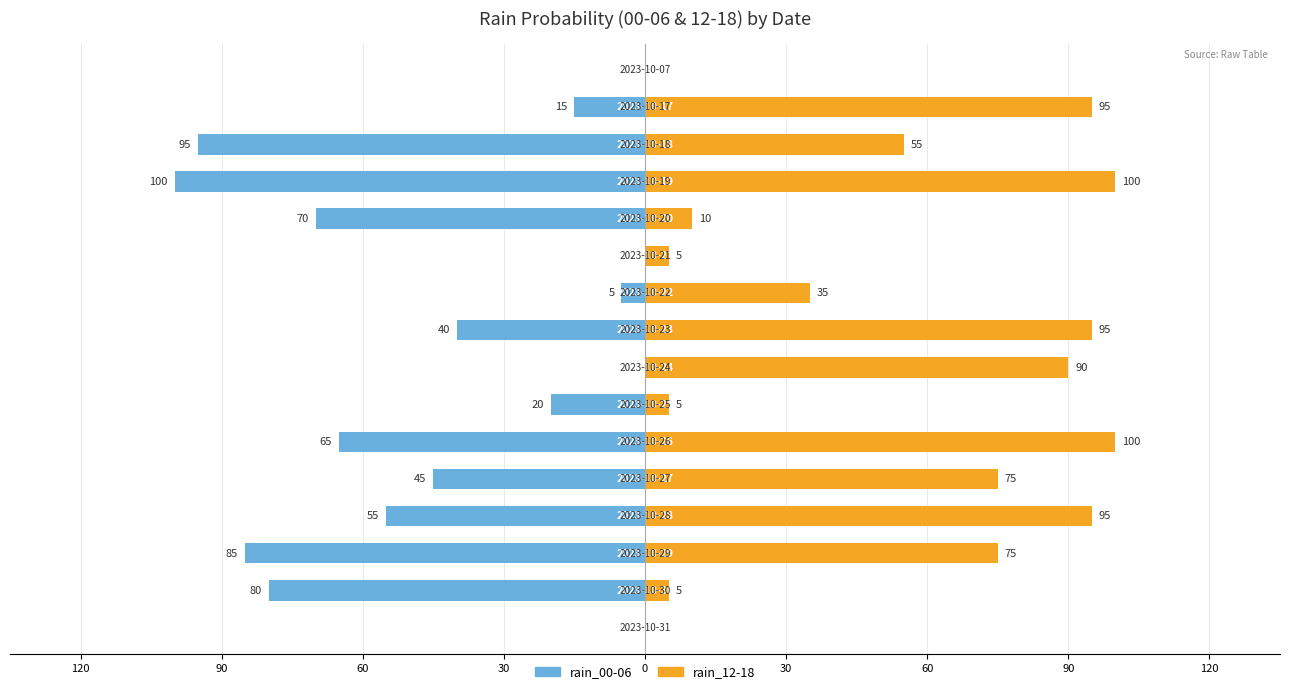

Does the chart contain stacked bars?

No